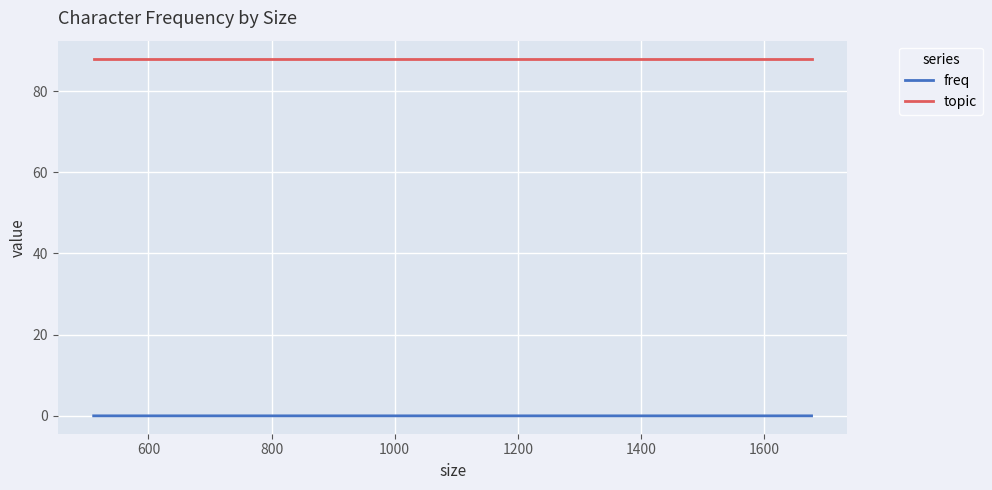

The topic series shows 123.8 at 600. True or false?

False